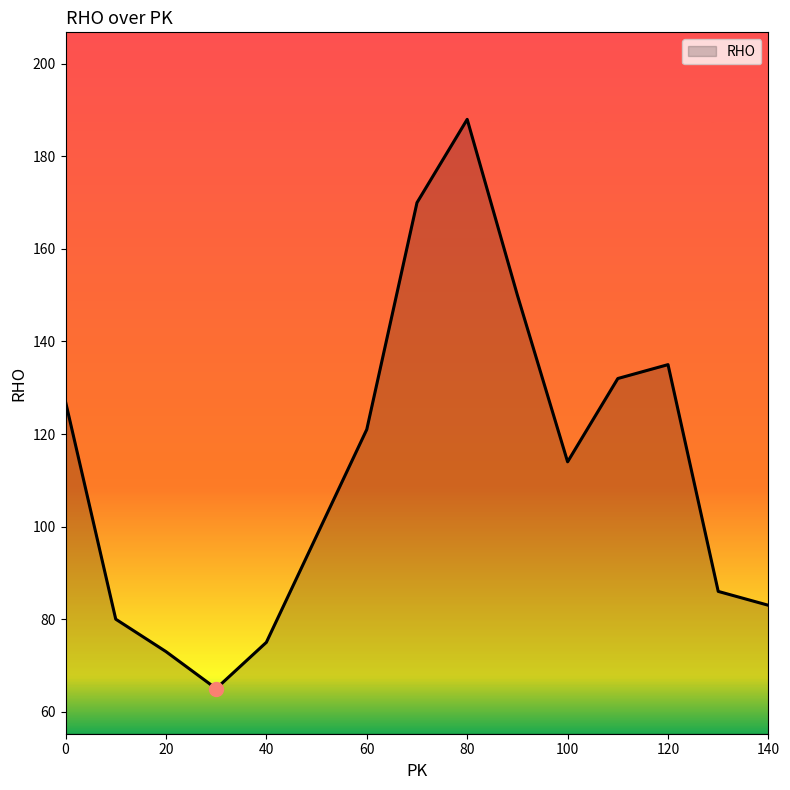

What is the greatest value displayed?

188